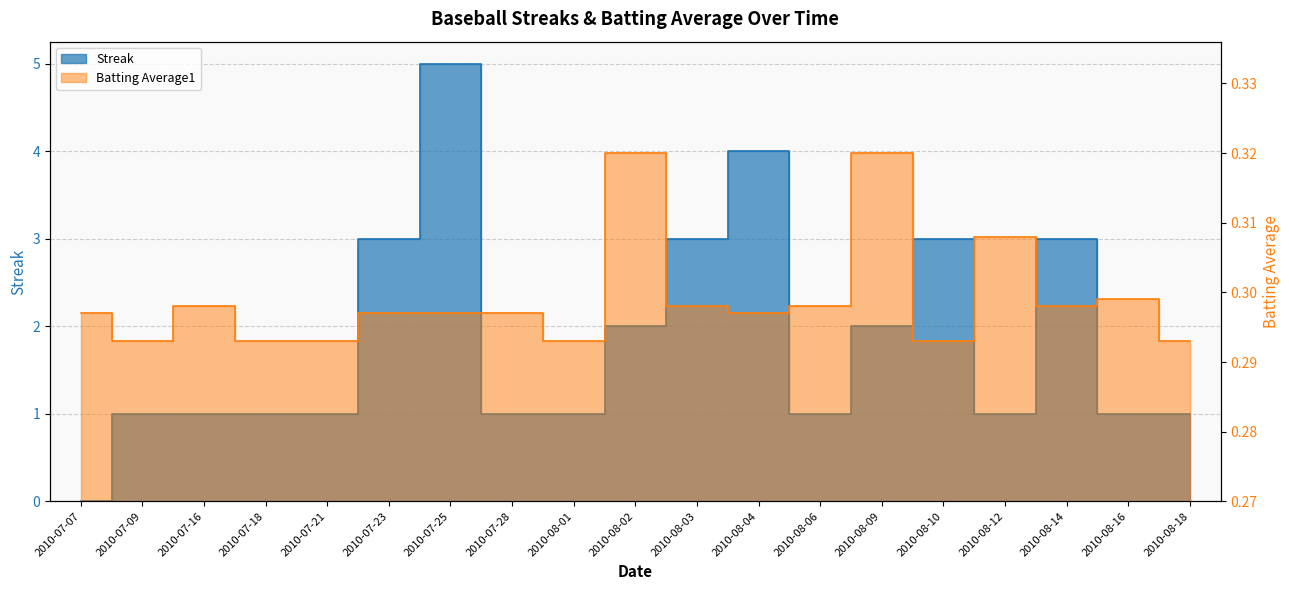

How many lines are shown in the chart?

2